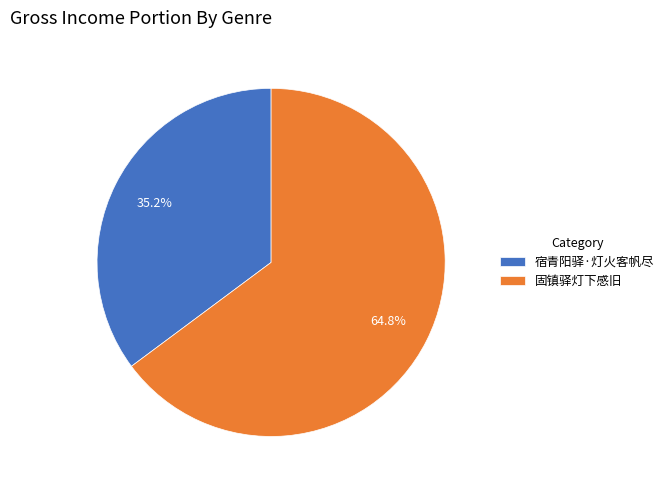

True or false: 宿青阳驿·灯火客帆尽 accounts for 35% of the total.

True